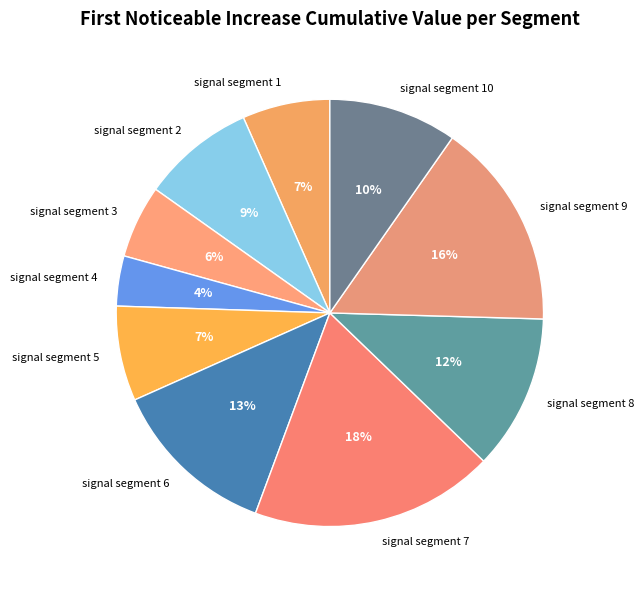

Which has a higher value, signal segment 3 or signal segment 8?

signal segment 8